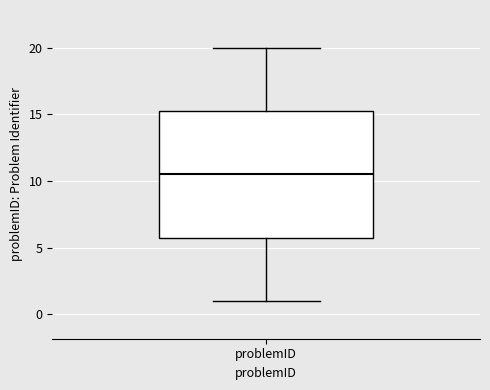

Read this box plot against the y-axis: the position of the median line, the range covered by the box, and the ends of both whiskers. The values are not printed on the chart, so give them approximately, as read against the axis.

median 10.5, box 6.0 to 15.5, whiskers 1.0 to 20.0